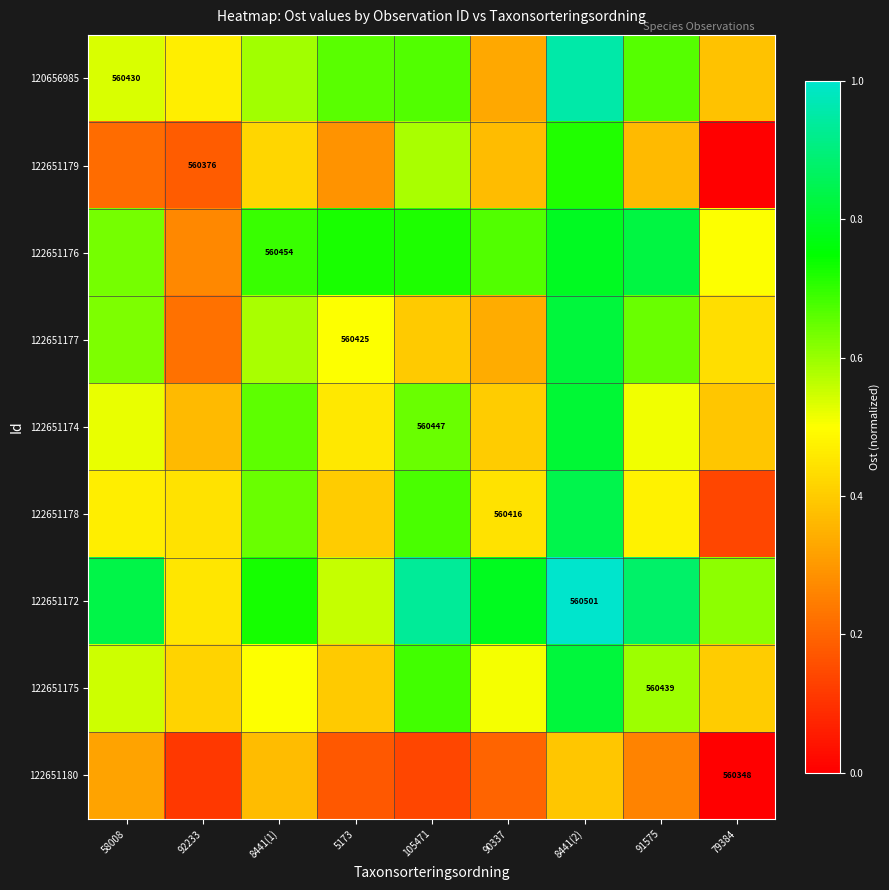

What is the sum of all 122651178 values?

4.5